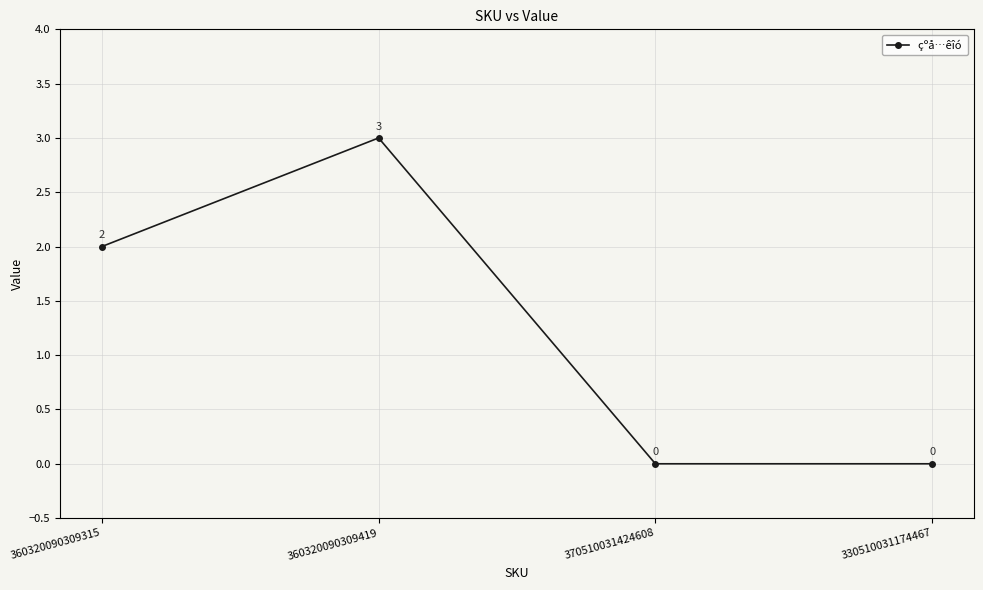

True or false: the data has more than 0 interior local peaks.

True